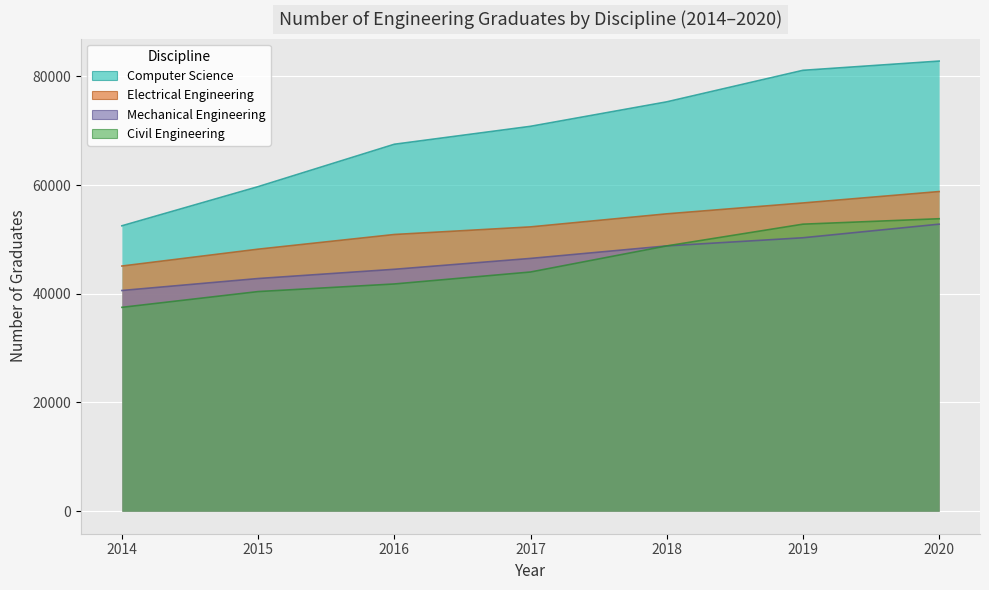

At how many categories does at least one series exceed 45897?

7